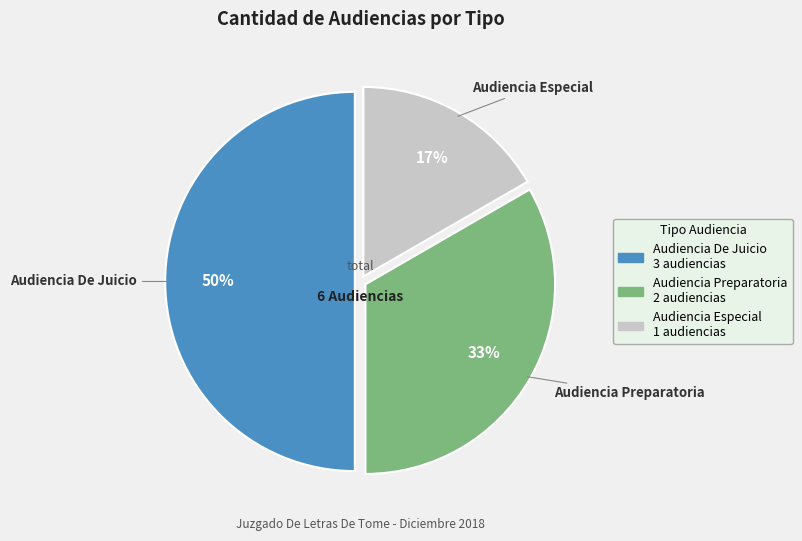

Does Audiencia Preparatoria account for over 50% of the chart?

No